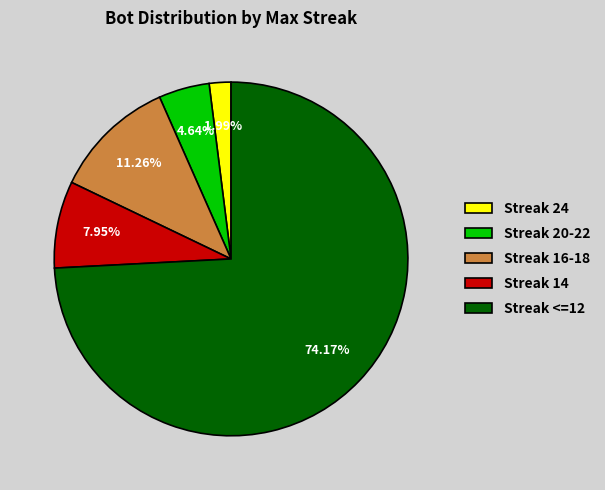

Which has a higher value, Streak 14 or Streak 20-22?

Streak 14